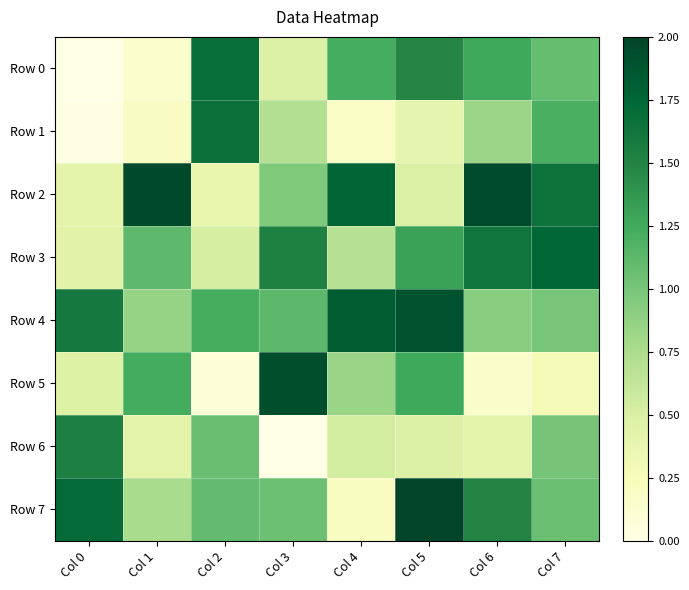

At which category is the sum across all series the highest?

Col 5